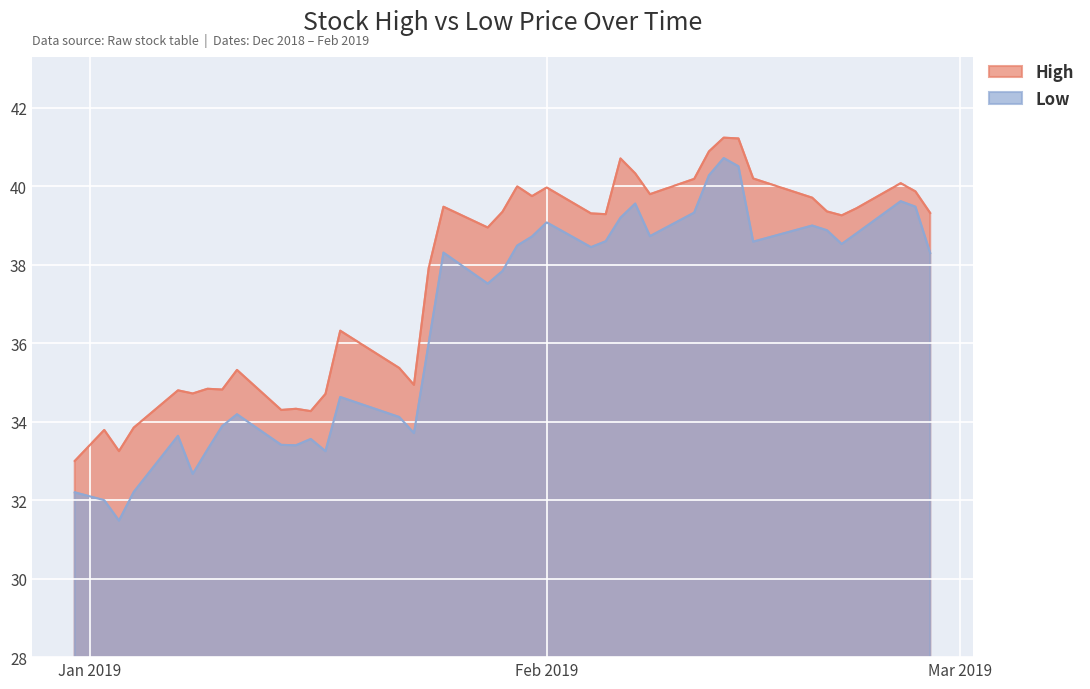

Which series has the largest range (max minus min)?

Low